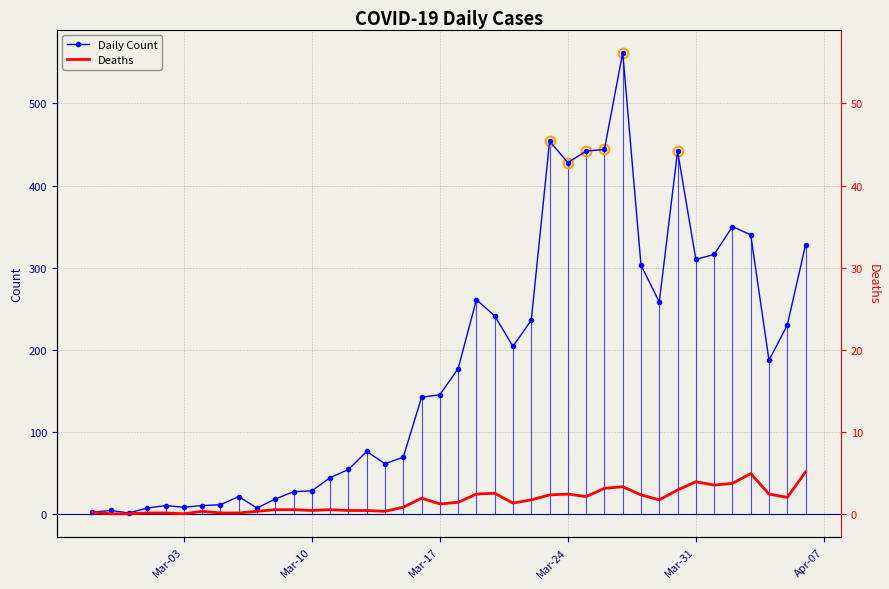

What is the maximum value shown in the chart?

562